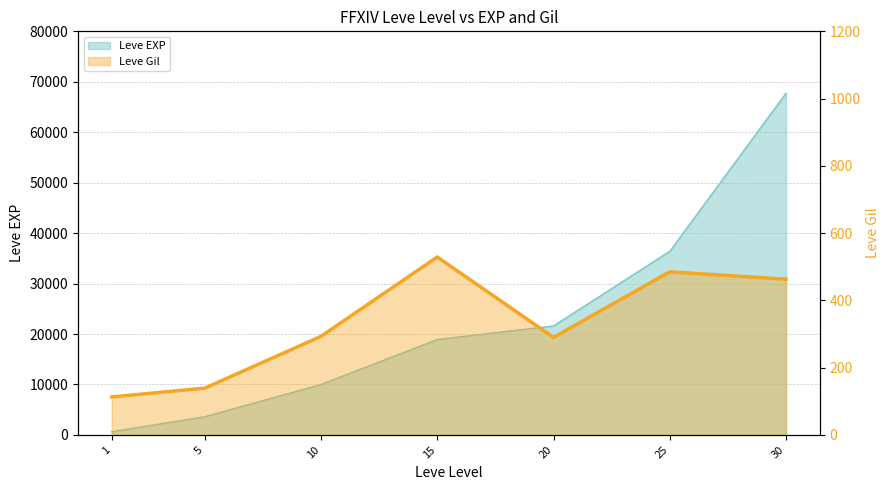

Where is the data nearest to the value 321?

10